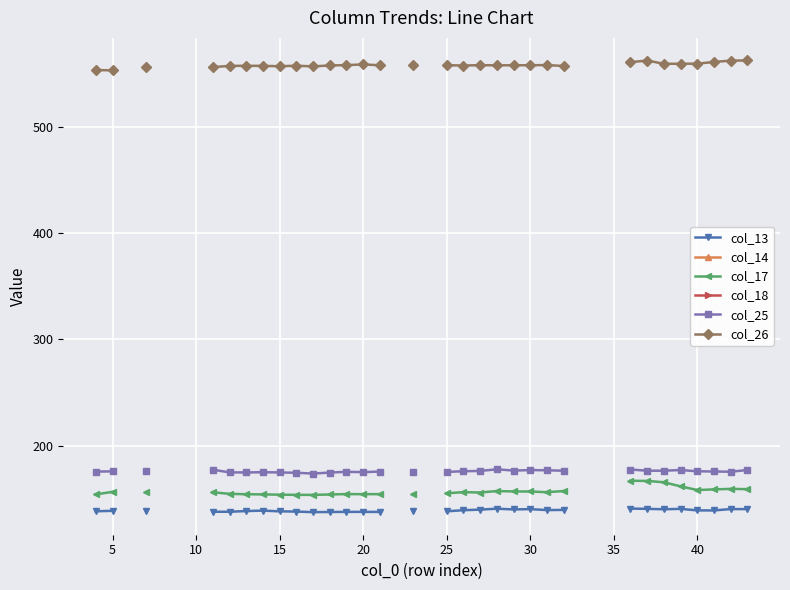

Does the chart display data point markers on the line(s)?

Yes